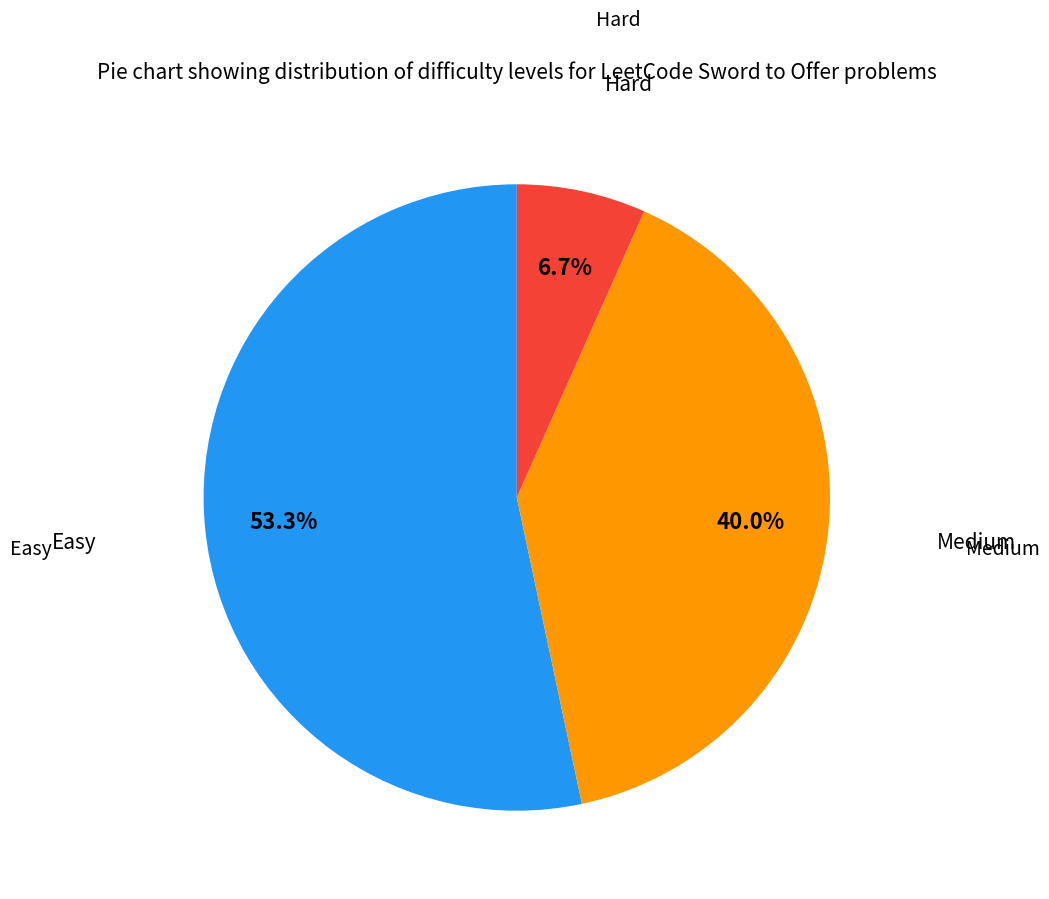

Is there any slice that represents more than half of the pie?

Yes